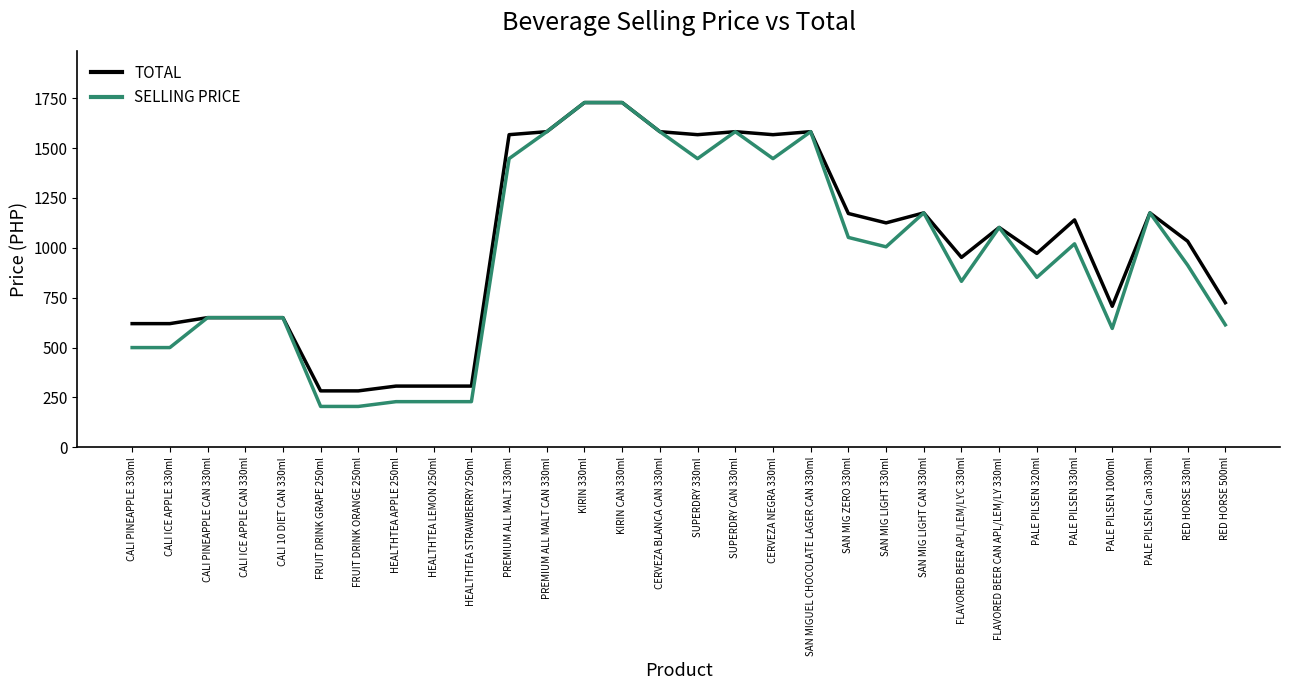

What is the approximate value of TOTAL at PALE PILSEN 320ml, to the nearest 10?

970